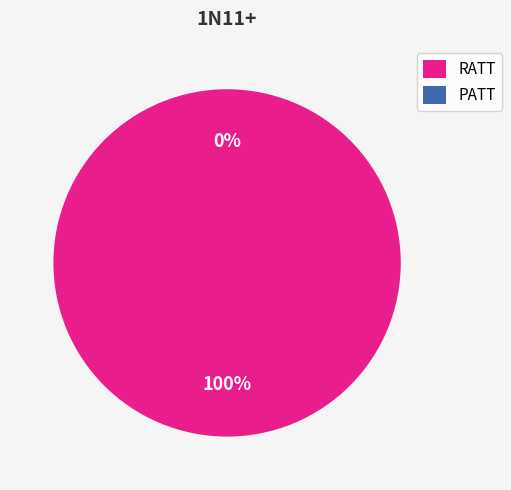

To the nearest percent, what portion does RATT represent?

100%